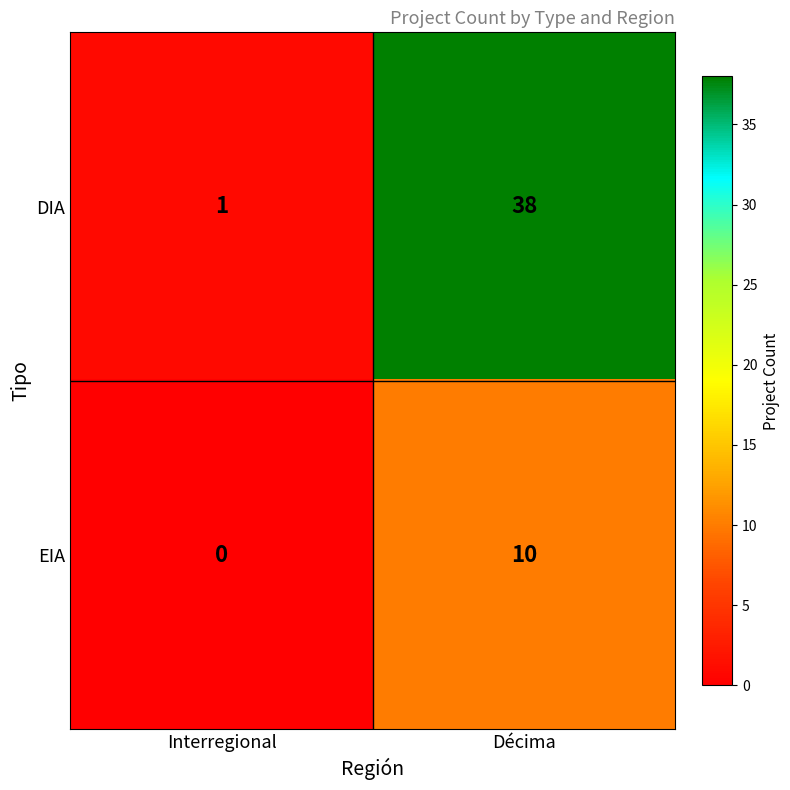

Is it true that EIA equals 6 at Décima?

False